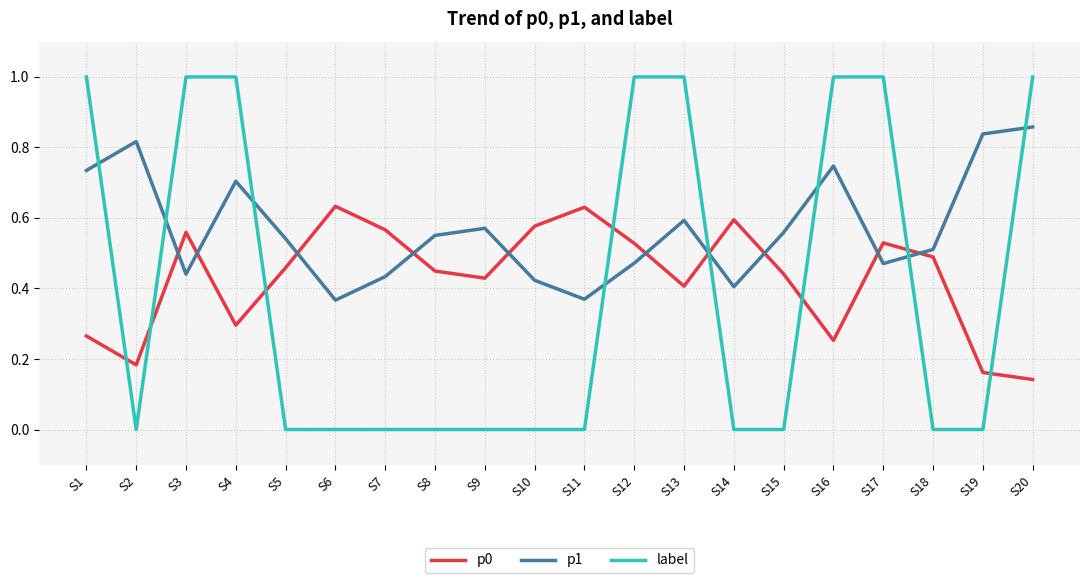

At how many categories does at least one series exceed 0?

20